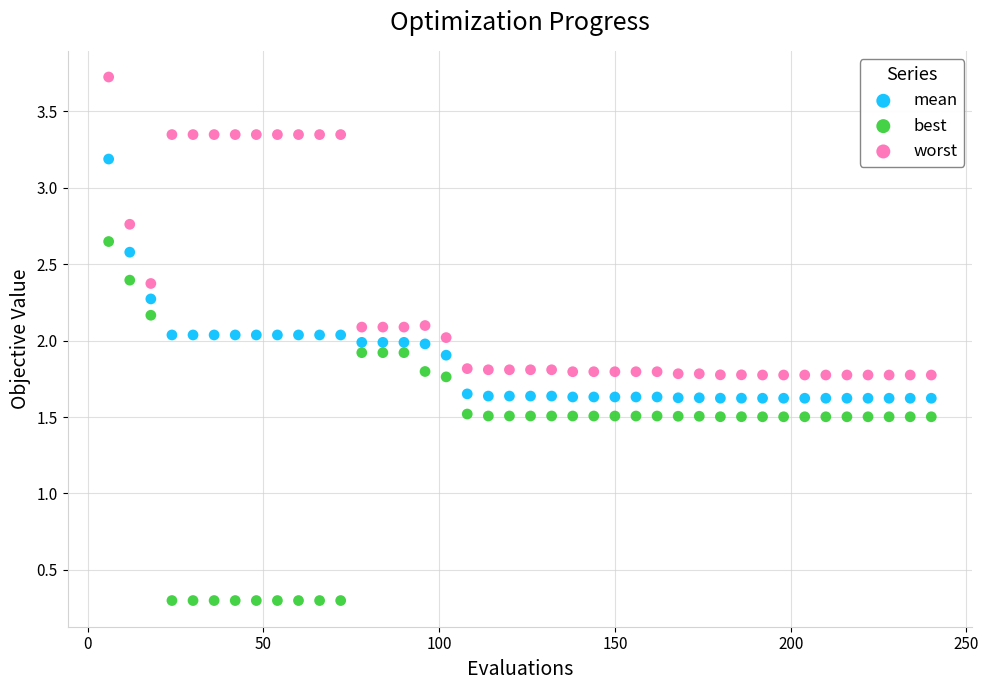

What are all the series names shown in the legend?

mean, best, worst